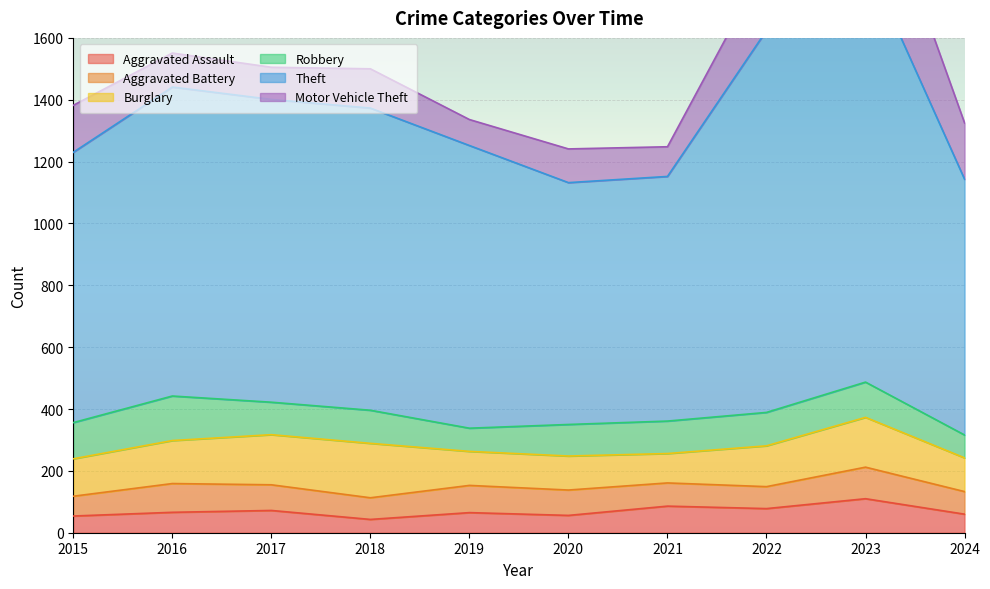

What value does the Theft series have at 2019, to the nearest 100?

900